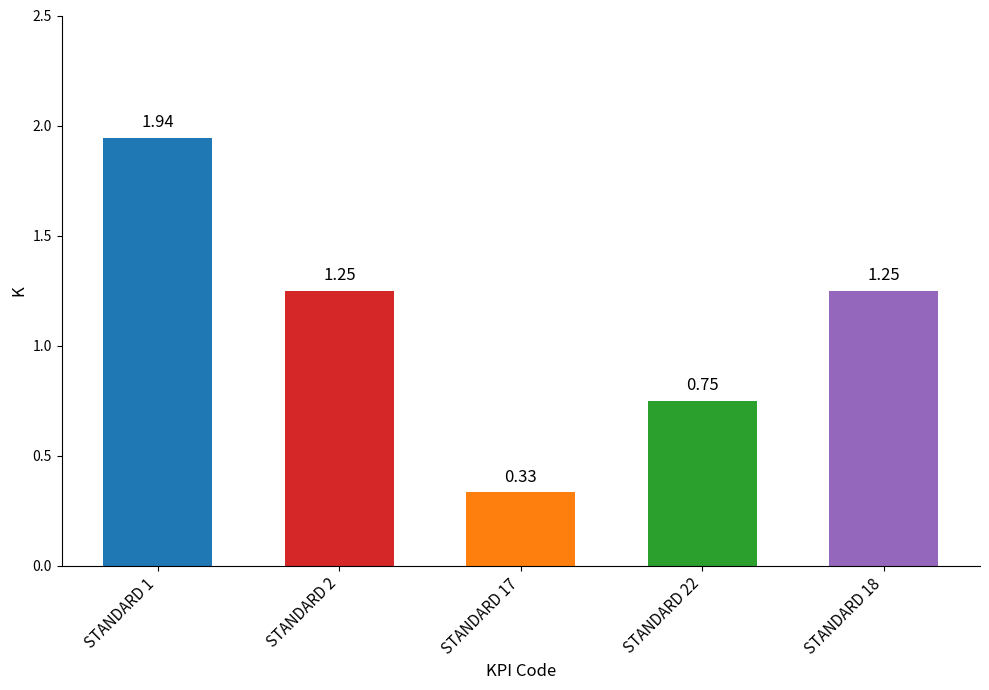

Between STANDARD 17 and STANDARD 22, which is larger?

STANDARD 22